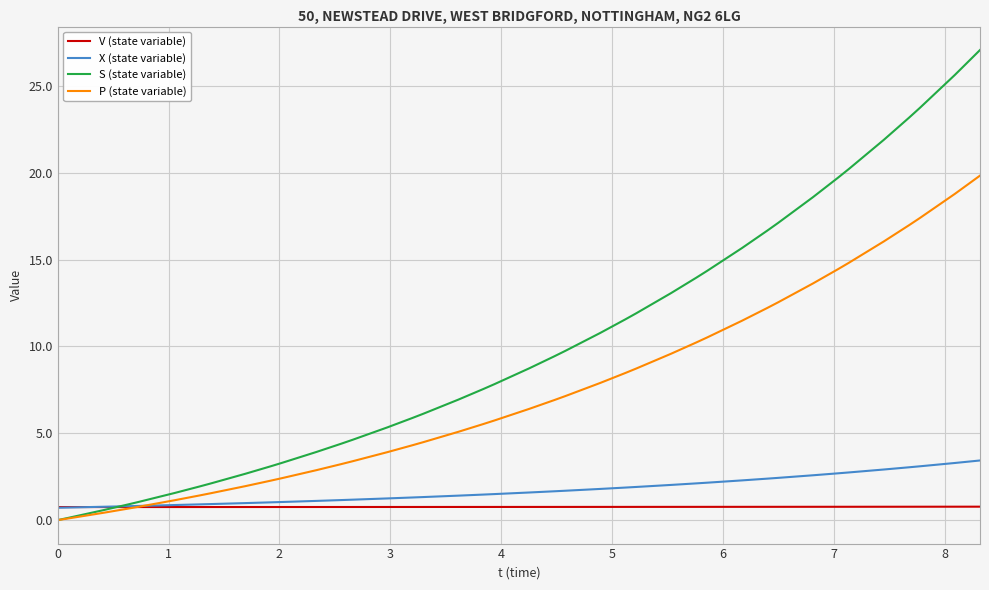

What is the difference between the maximum and minimum values in the X (state variable) series?

2.7